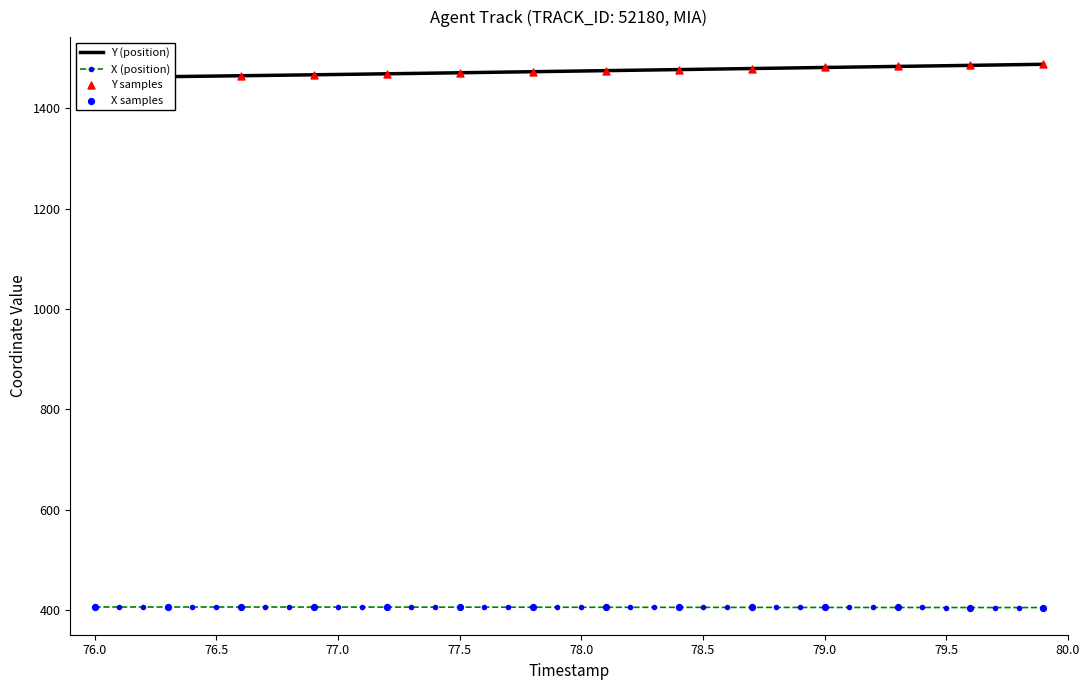

What is the maximum value for X (position)?

405.9